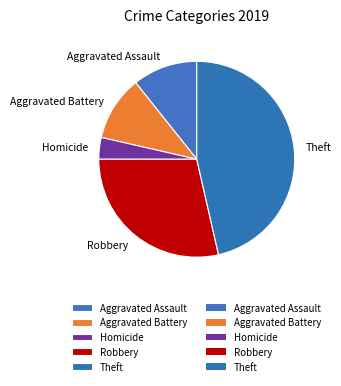

Is the sum of Theft and Aggravated Battery greater than half?

Yes